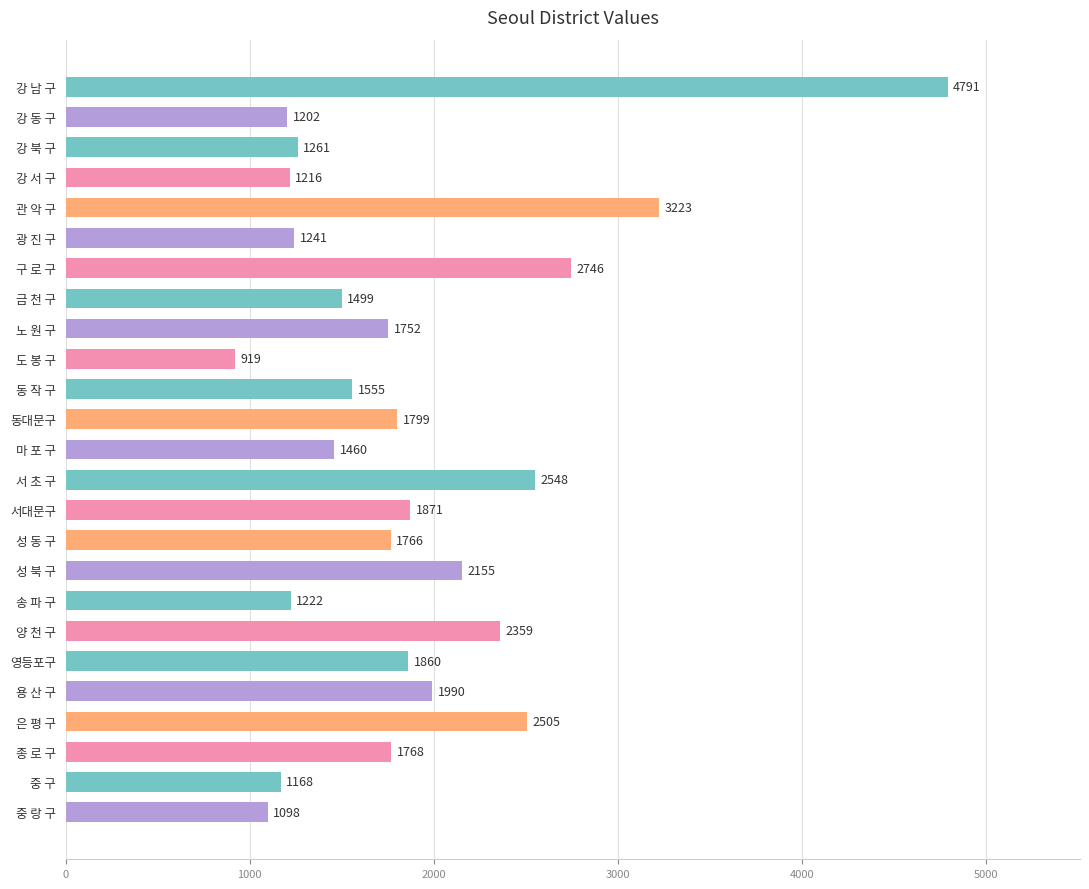

What is the difference between the maximum and minimum values?

3872